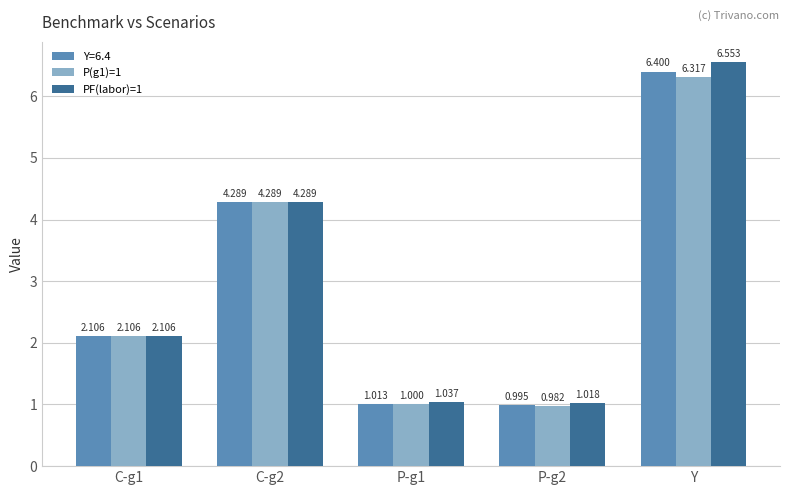

At which label does PF(labor)=1 reach its peak?

Y